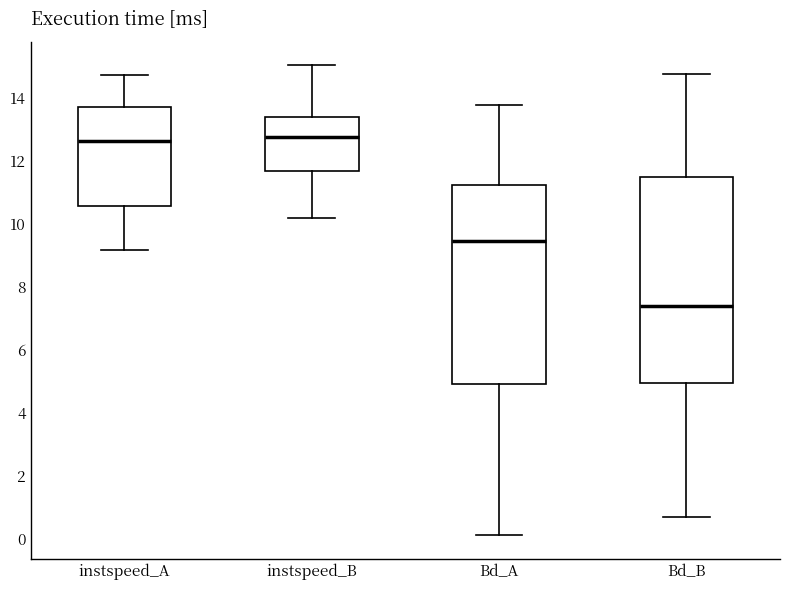

Where is the upper edge of the box for Bd_B on the y-axis? The values are not printed on the chart, so give them approximately, as read against the axis.

11.4